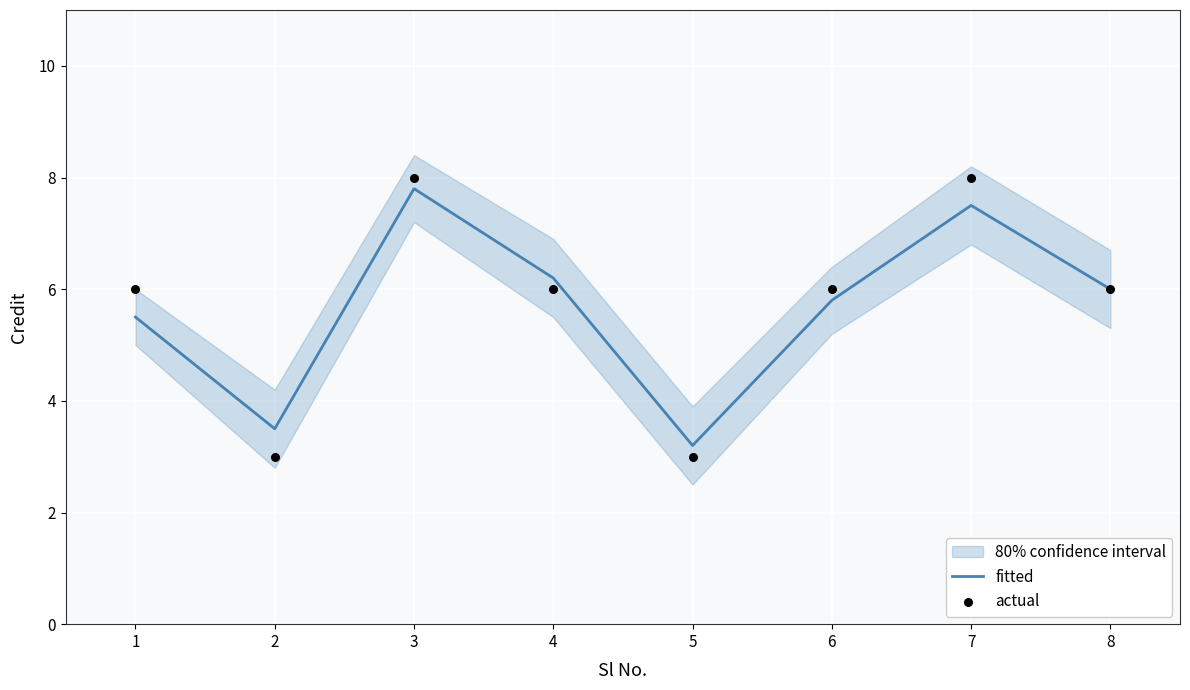

What is the total value across all series at 1?

11.5